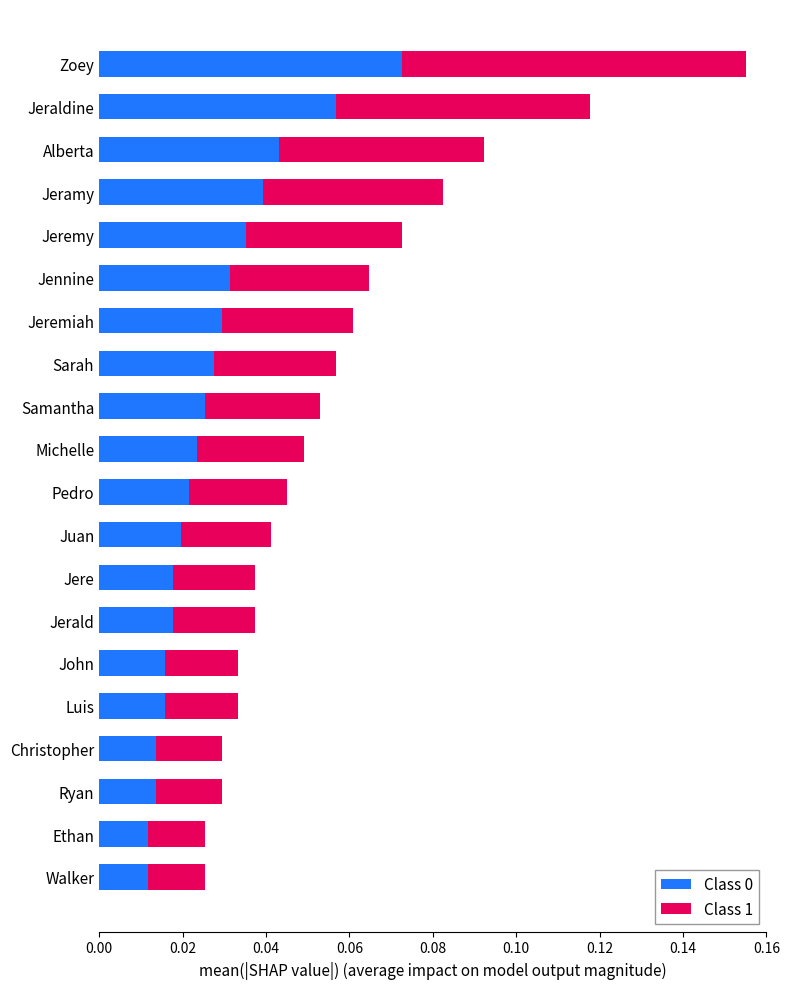

At which category is the sum across all series the highest?

Zoey